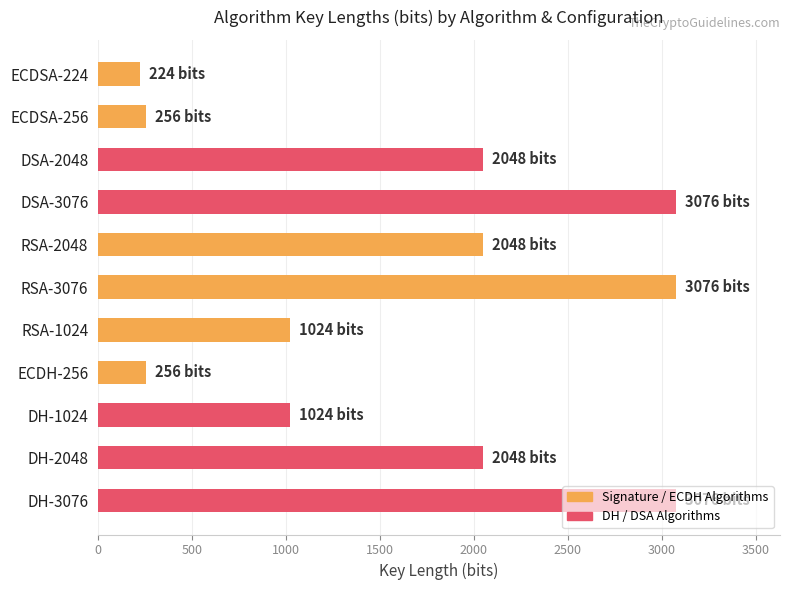

What is the sum of the values at RSA-3076 and ECDSA-224?

3300